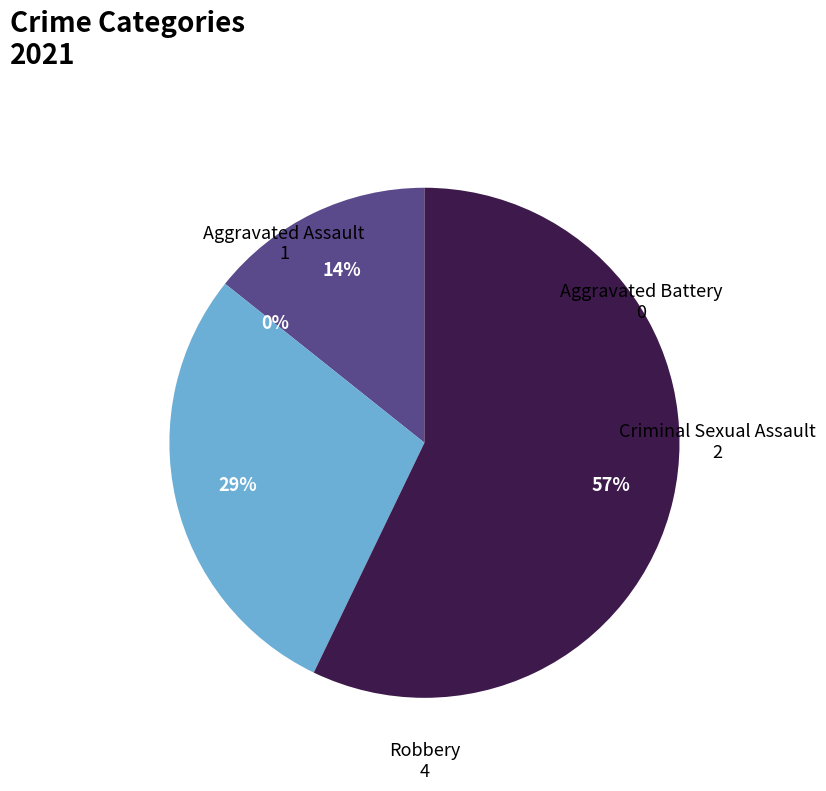

How many segments does this pie chart have?

4